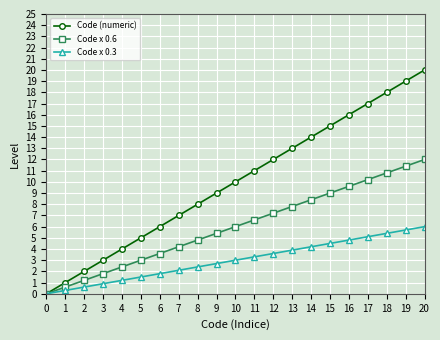

What is the value of the Code x 0.3 point at the 19th from the left?

5.4